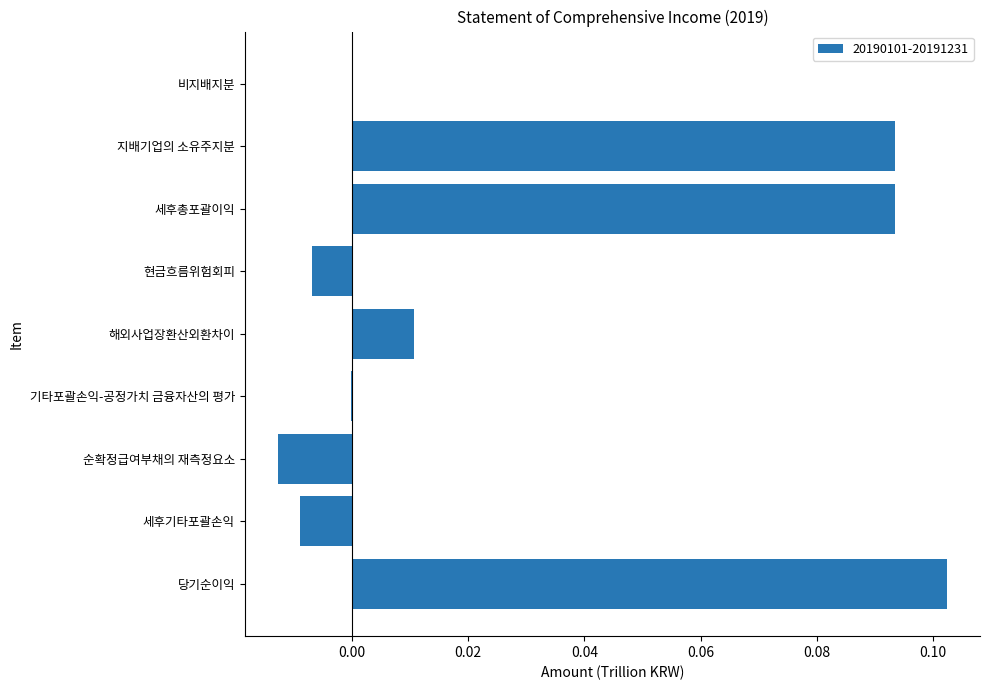

How many series are shown in this chart?

1